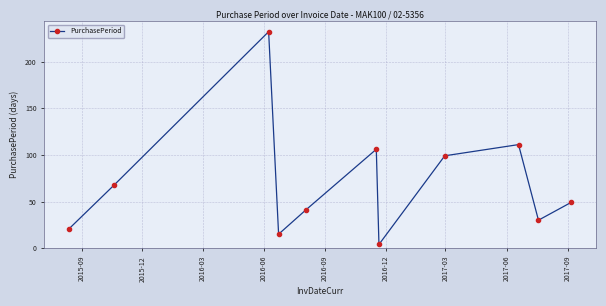

Reading left to right, extract all data points from this chart.

21	68	232	15	41	106	4	99	111	30	49